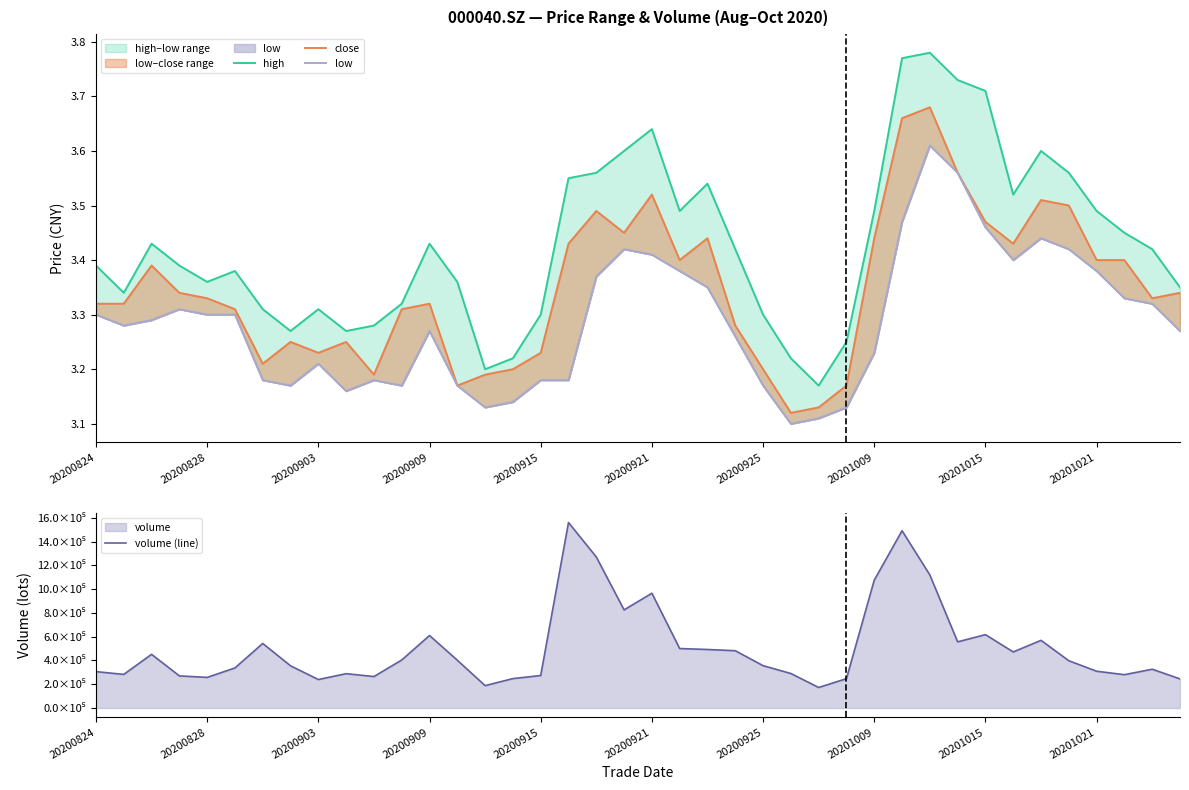

The close series shows 4.6 at 20200925. True or false?

False